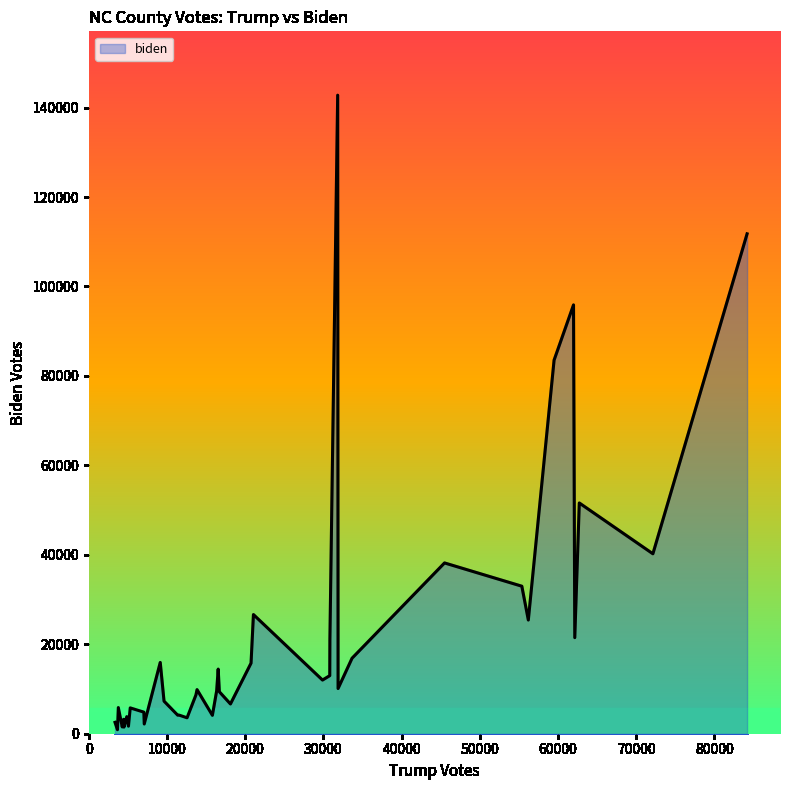

What is the greatest value displayed?

142770